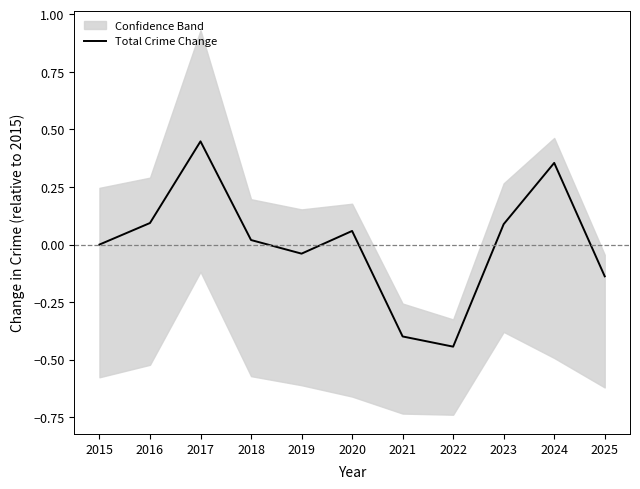

Reading right to left, list all the values displayed in this chart.

2025=-0.1	2024=0.4	2023=0.1	2022=-0.4	2021=-0.4	2020=0.1	2019=-0.0	2018=0.0	2017=0.4	2016=0.1	2015=0.0